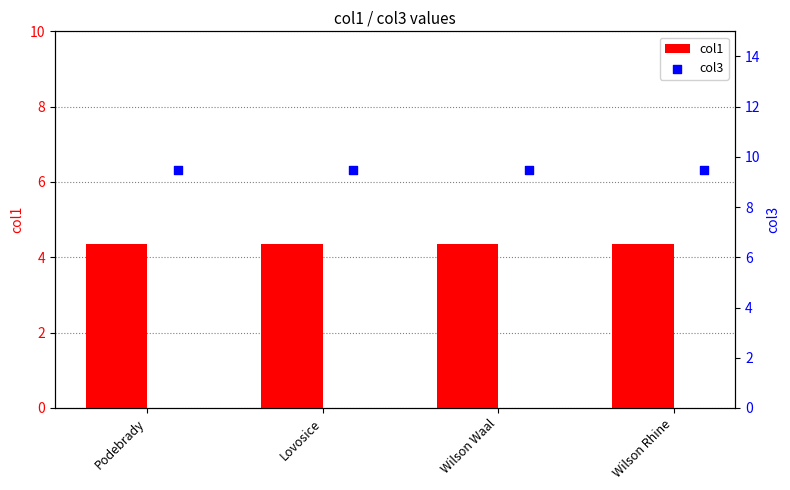

Is the value of col3 at Wilson Rhine greater than the value of col1 at Lovosice?

Yes